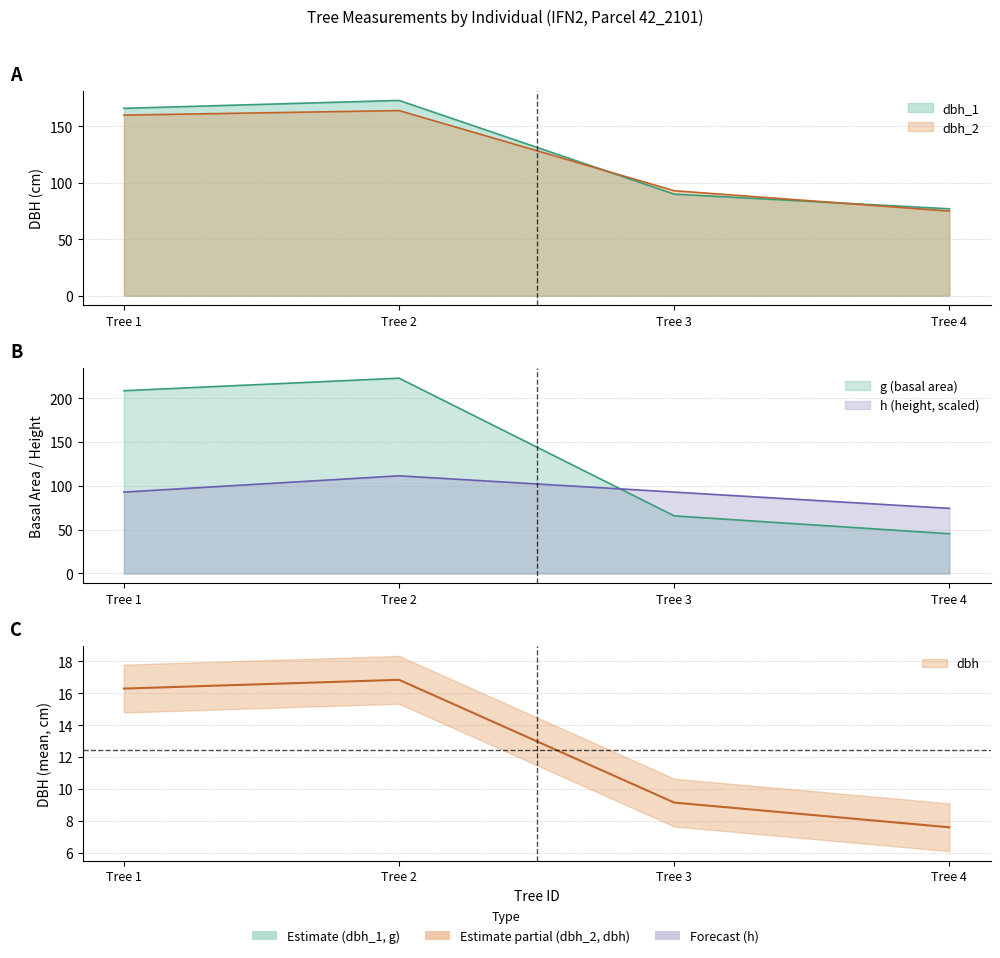

Does the chart display data point markers on the line(s)?

No